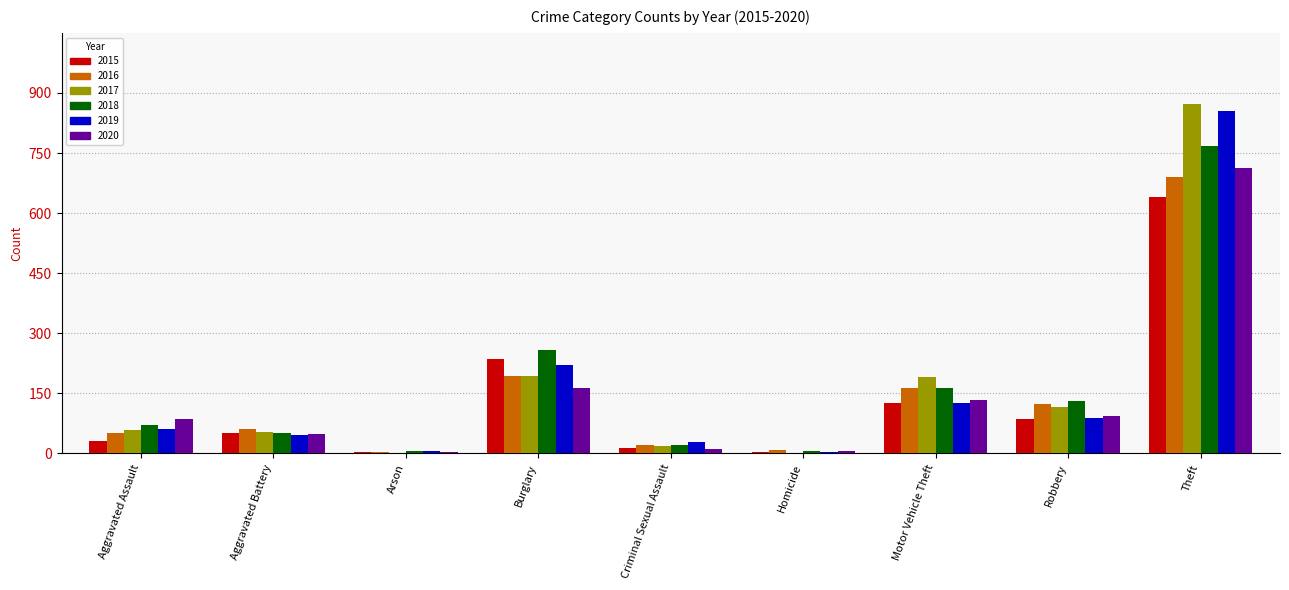

Is the value of 2017 at Criminal Sexual Assault greater than the value of 2015 at Motor Vehicle Theft?

No